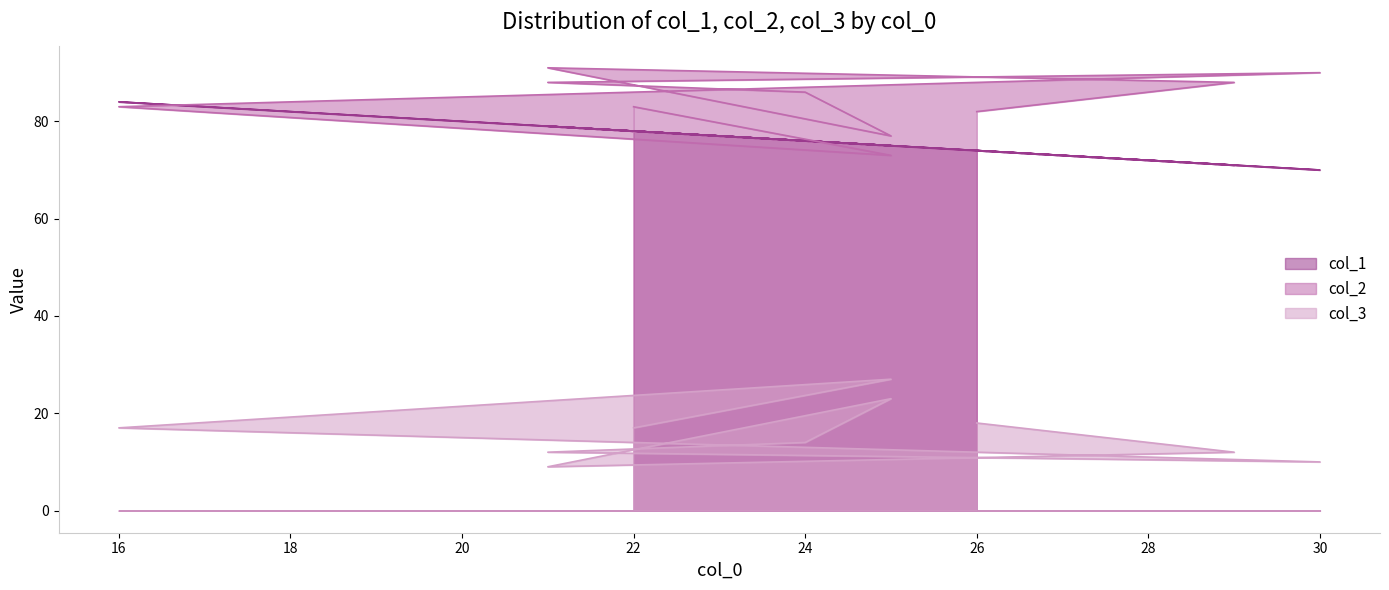

What is the value of the col_2 point at the 2nd from the left?

88